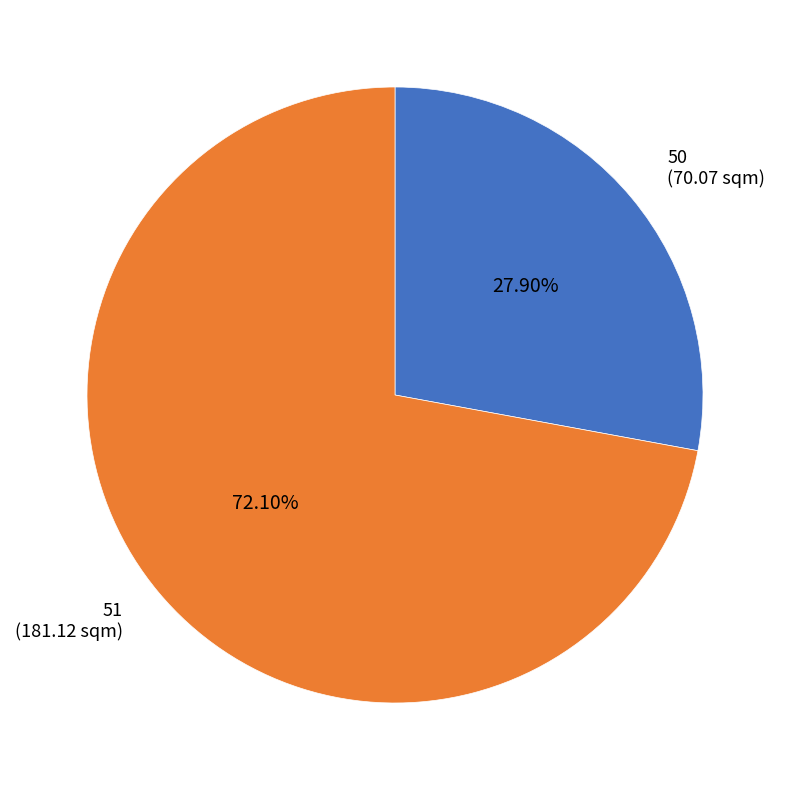

Which has a higher value, 50 or 51?

51